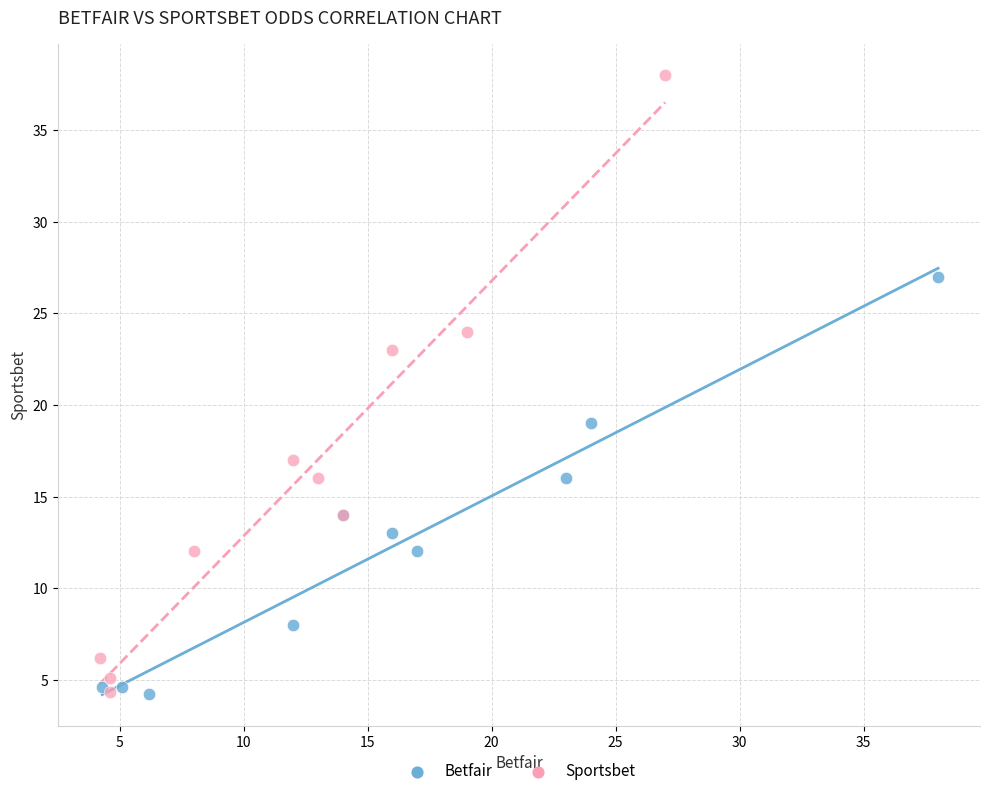

Which series reaches the maximum Y coordinate?

Sportsbet